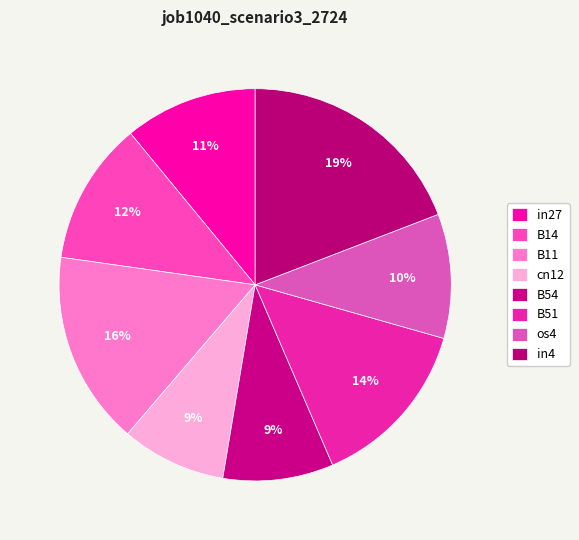

Does in27 represent more than half of the total?

No